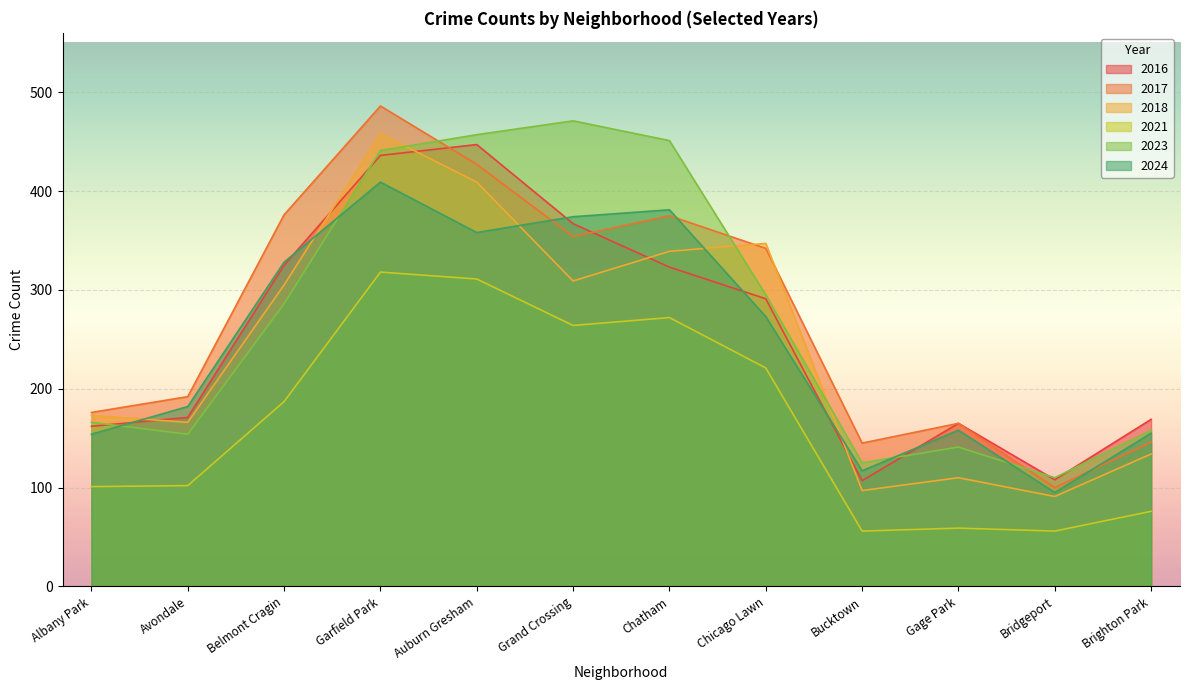

The value of 2017 at Gage Park is 40. True or false?

False